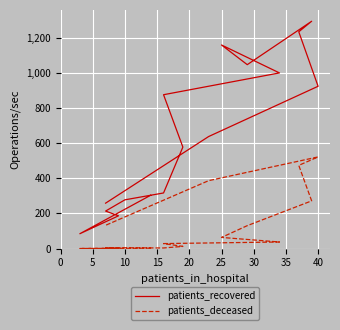

Reading left to right, what are all the values shown in this chart?

patients_recovered: 303	84	186	213	277	316	577	875	999	1158	1046	1293	1233	923	637	258
patients_deceased: 2	0	1	3	4	3	12	28	37	63	130	271	473	521	386	132